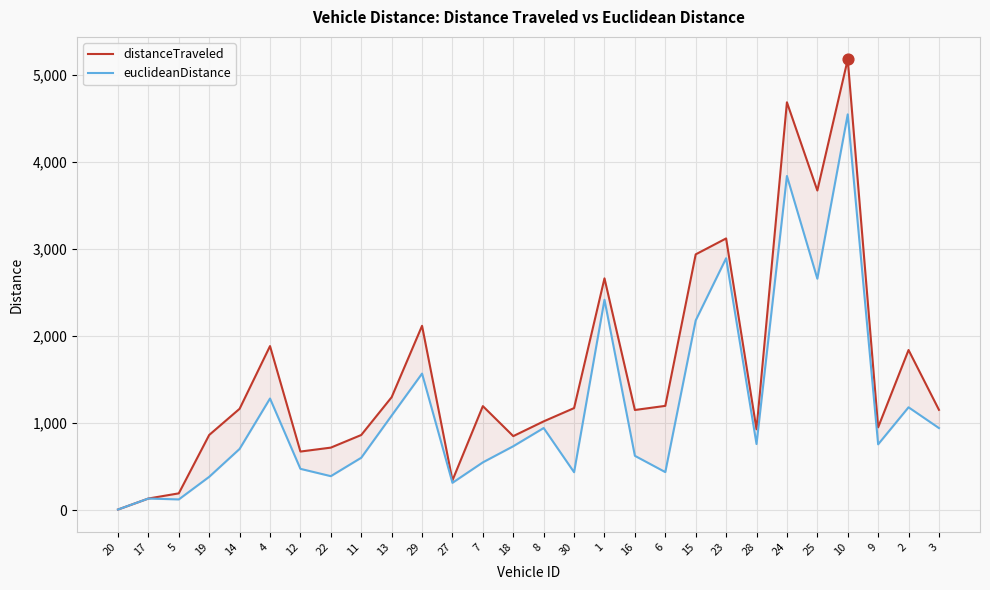

What are all the series names shown in the legend?

distanceTraveled, euclideanDistance